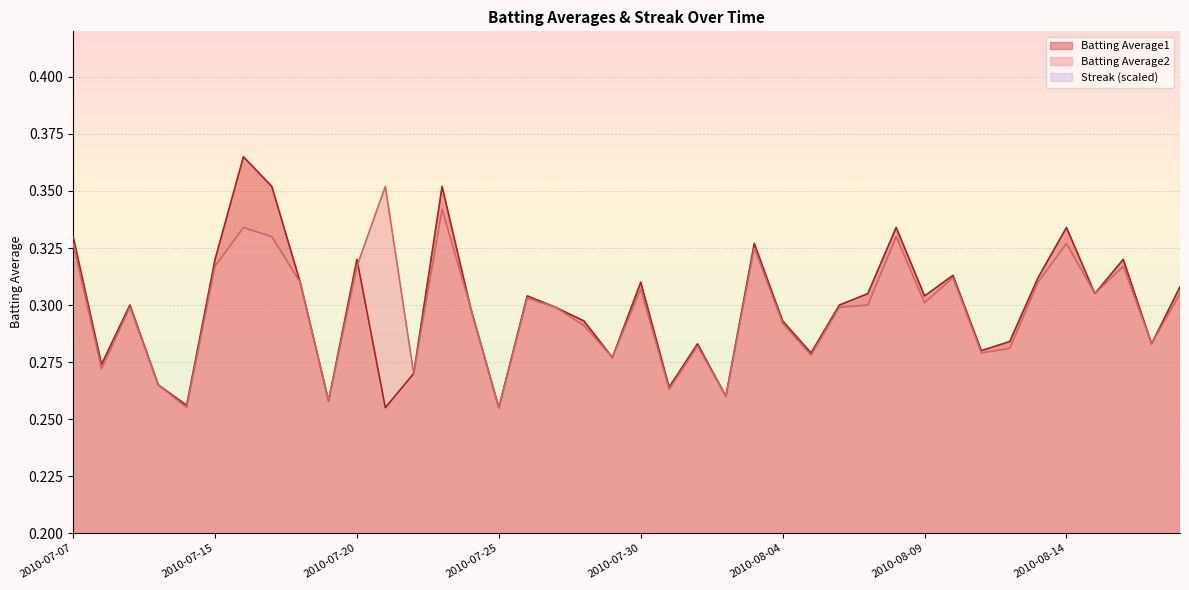

What is the label of the 36th point from the left?

2010-08-14